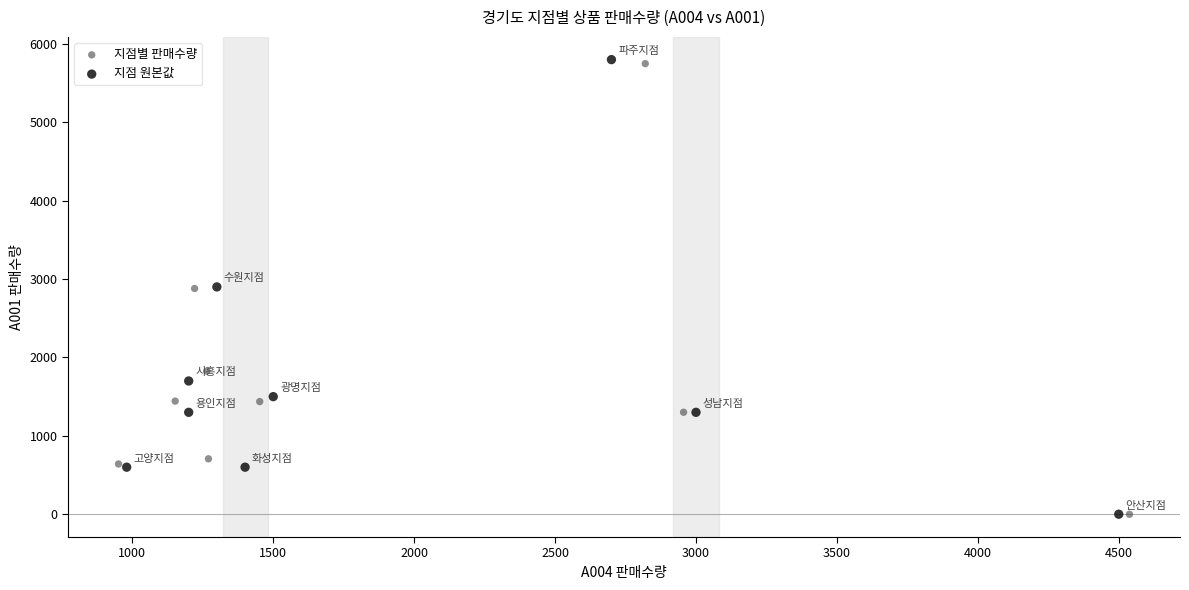

What are all the series names shown in the legend?

지점별 판매수량, 지점 원본값